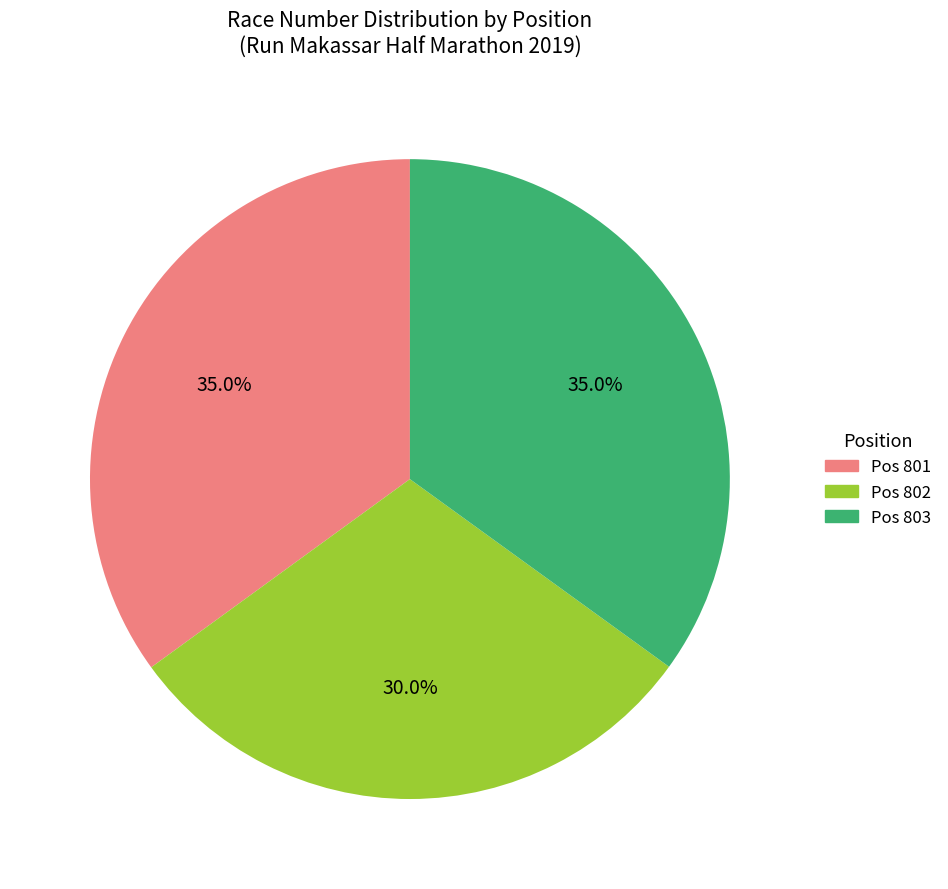

What portion of the pie excludes Pos 803?

65.0%